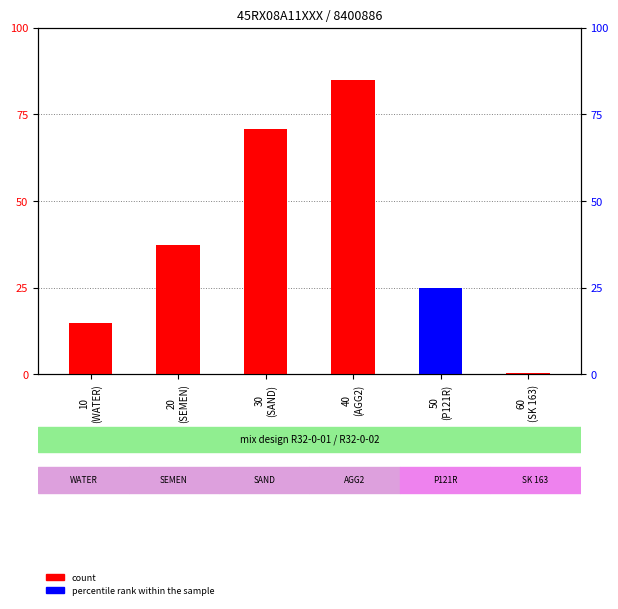

How many bars are there in total?

12